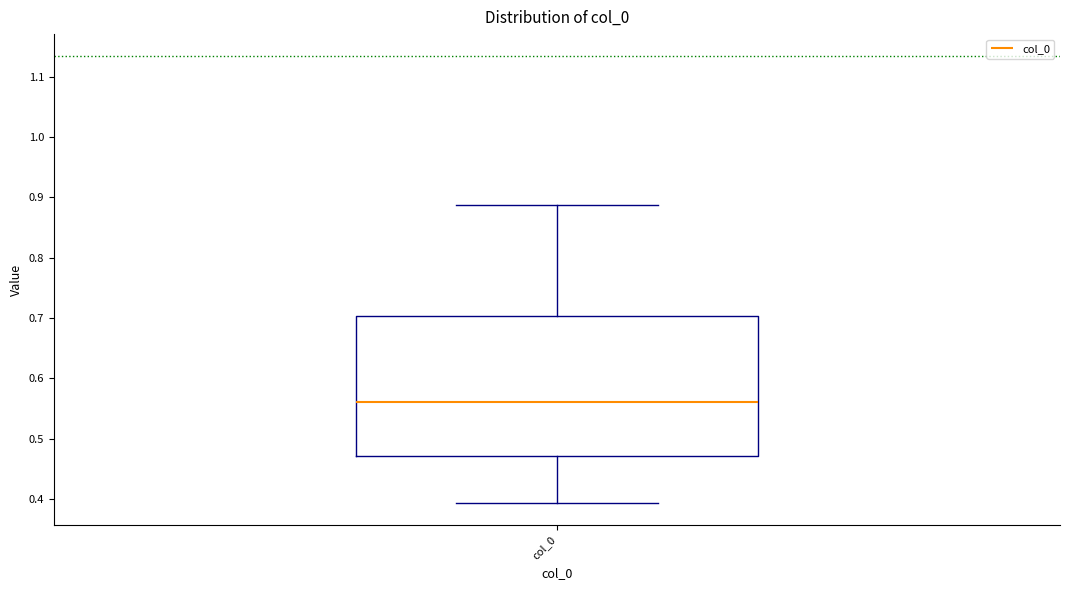

Transcribe this box plot: give where the median line is, the range the box spans, and where the two whiskers end, as read against the y-axis. The values are not printed on the chart, so give them approximately, as read against the axis.

median 0.56, box 0.47 to 0.70, whiskers 0.39 to 0.89